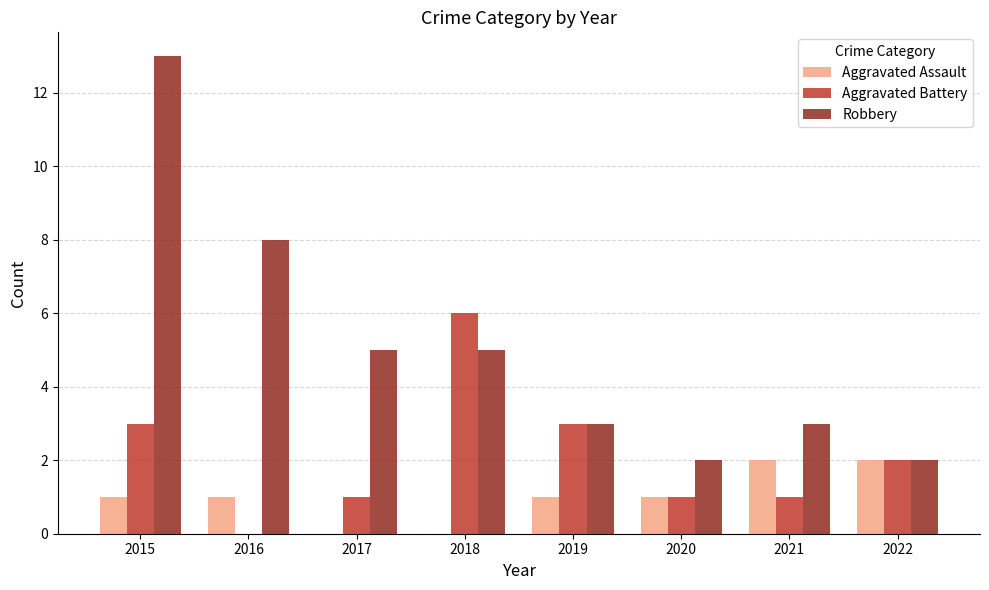

Reading left to right, transcribe all the data shown in this chart.

Aggravated Assault: 1	1	0	0	1	1	2	2
Aggravated Battery: 3	0	1	6	3	1	1	2
Robbery: 13	8	5	5	3	2	3	2